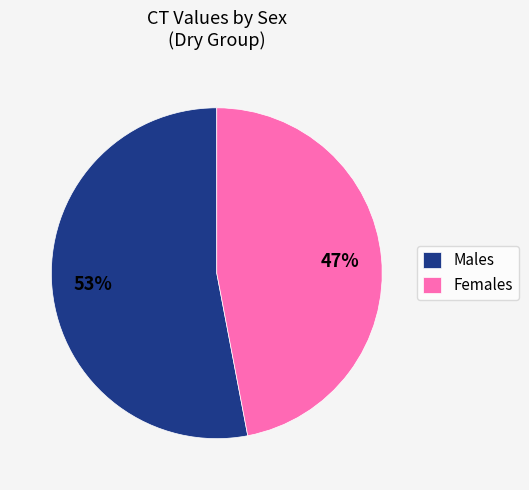

Which slice is the smallest?

Females